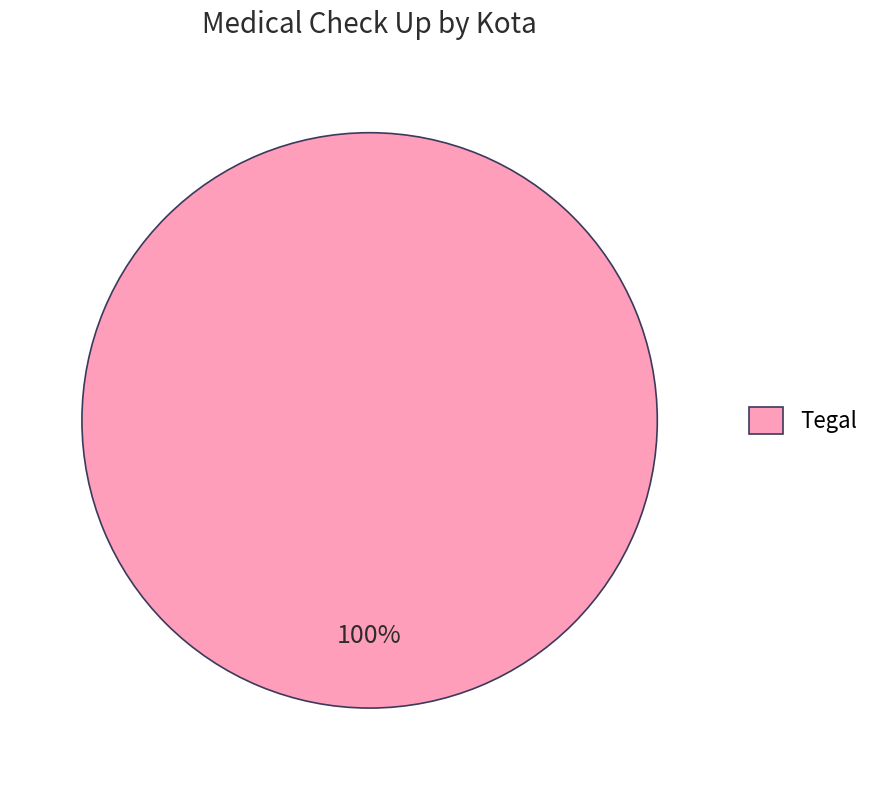

How many slices are in this pie chart?

1